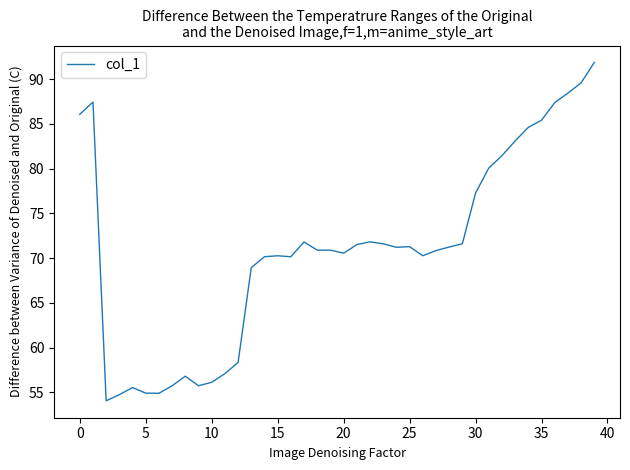

What is the difference between the maximum and minimum values?

37.8